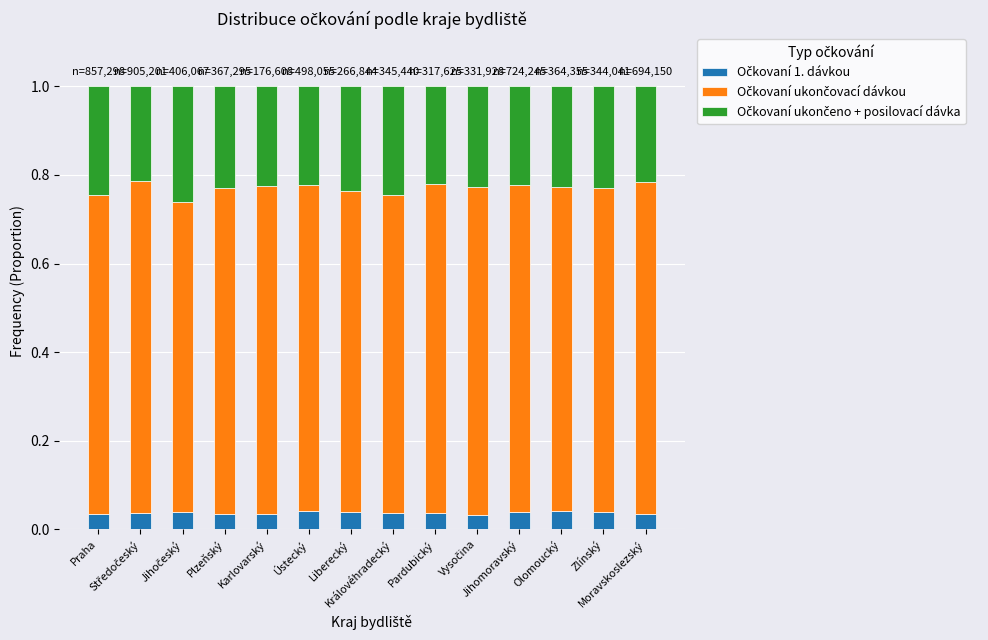

Does the chart contain any negative values?

No